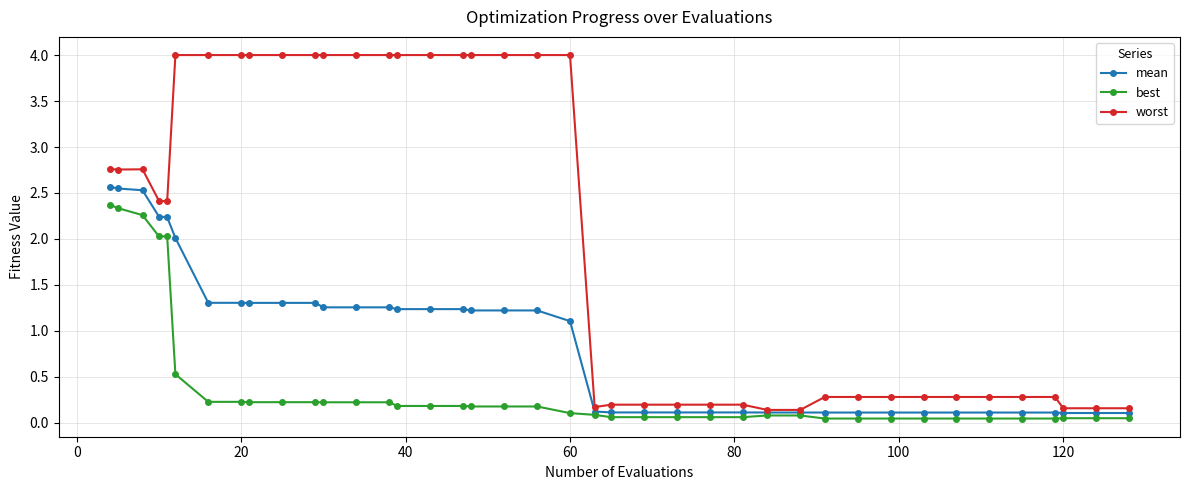

Count the number of categories in the chart.

40